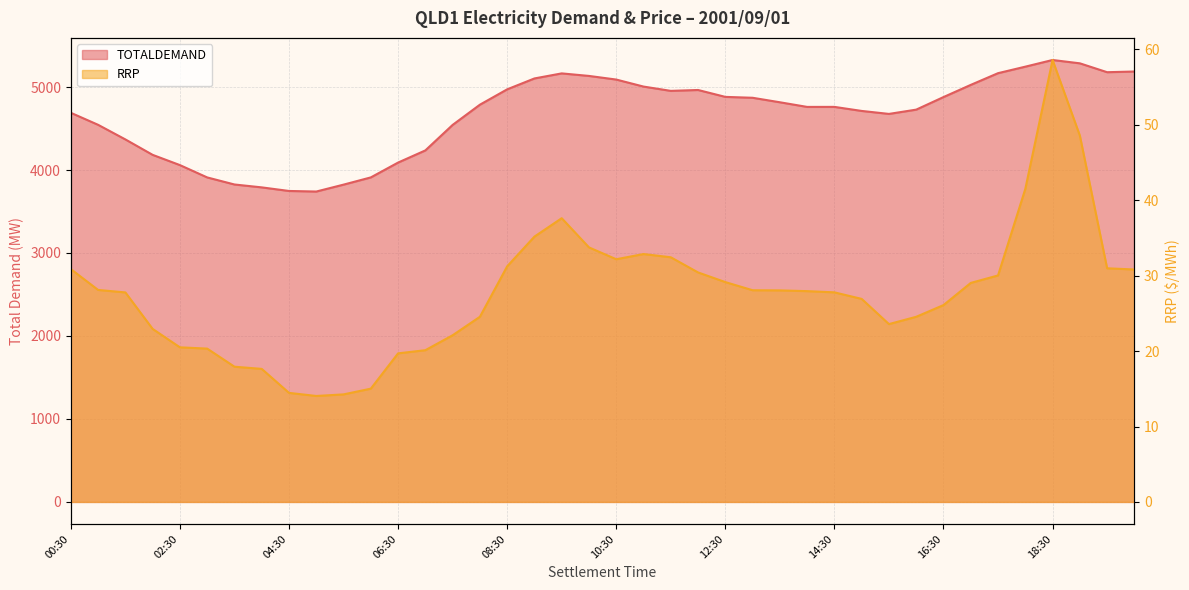

How many interior local peaks does the RRP series have?

3